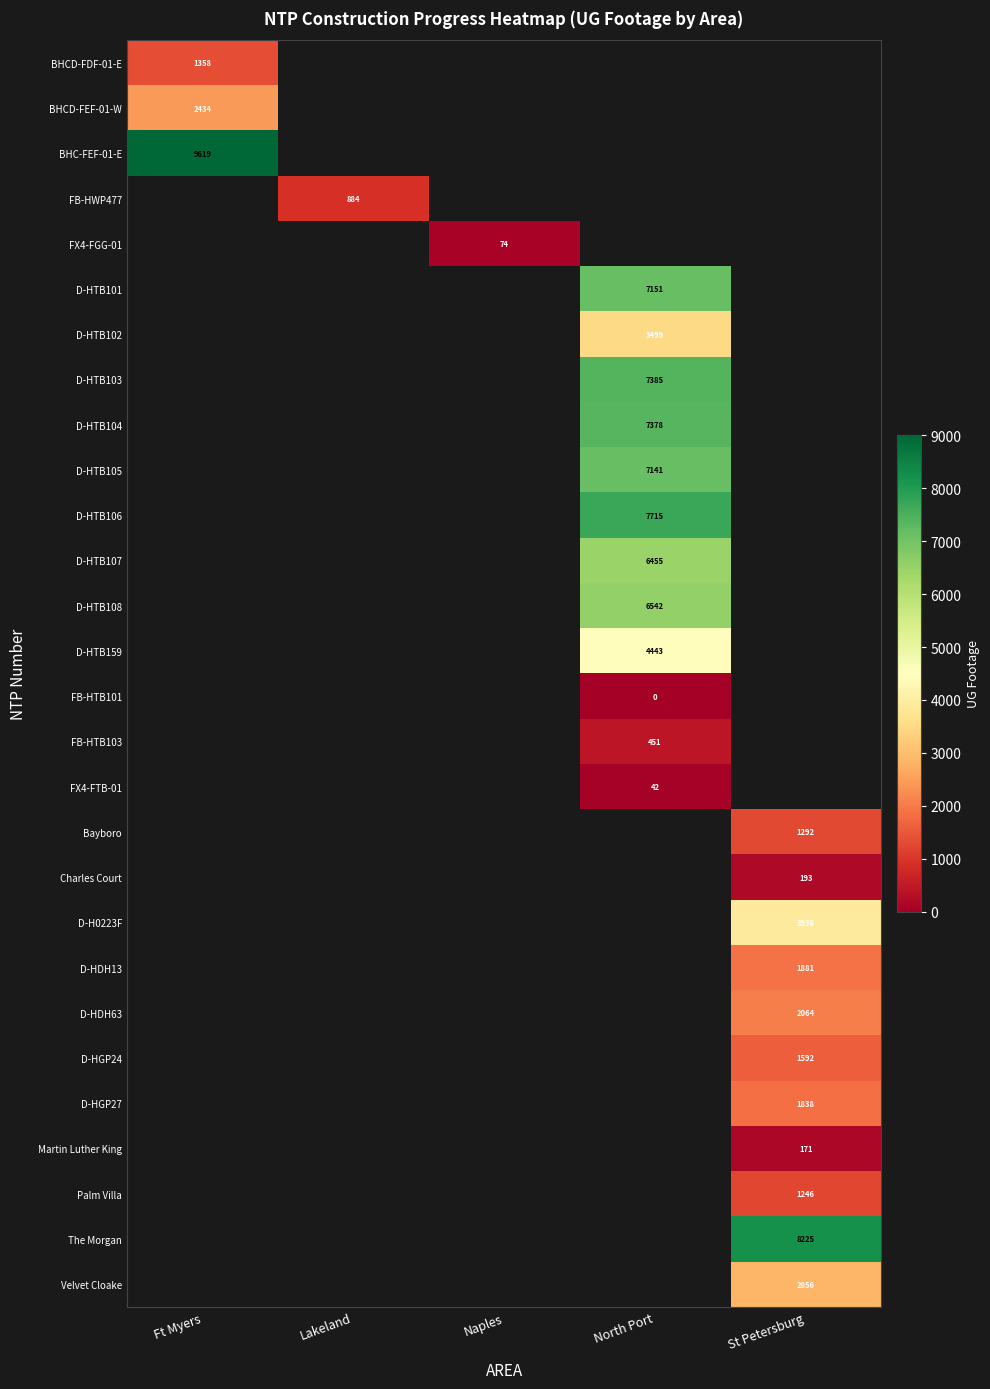

The D-HTB159 series shows 4443 at North Port. True or false?

True